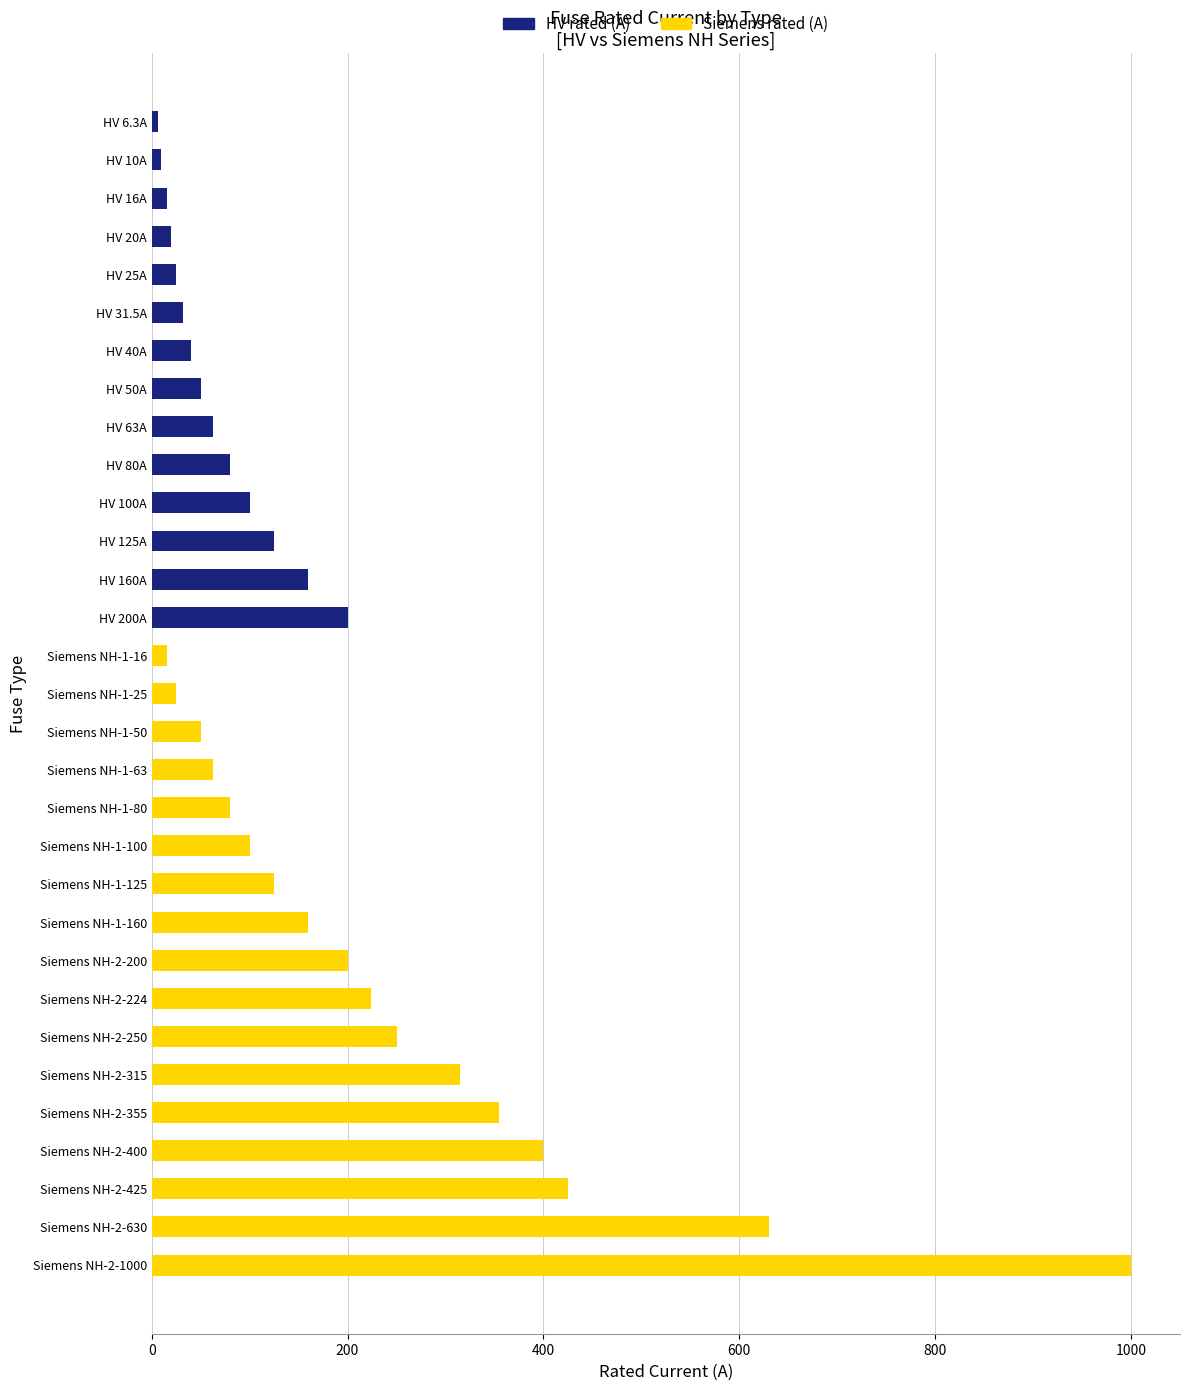

At which category is the sum across all series the highest?

Siemens NH-2-1000